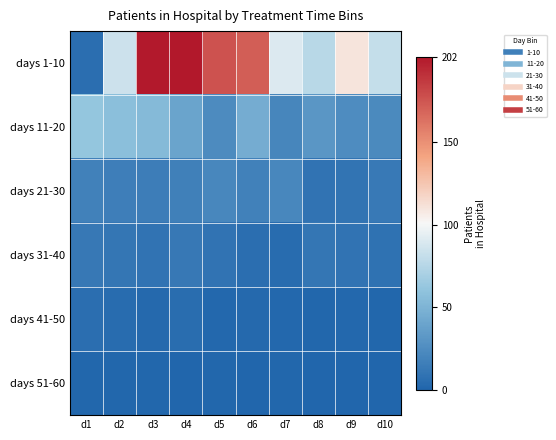

At which category is the sum across all series the highest?

d3